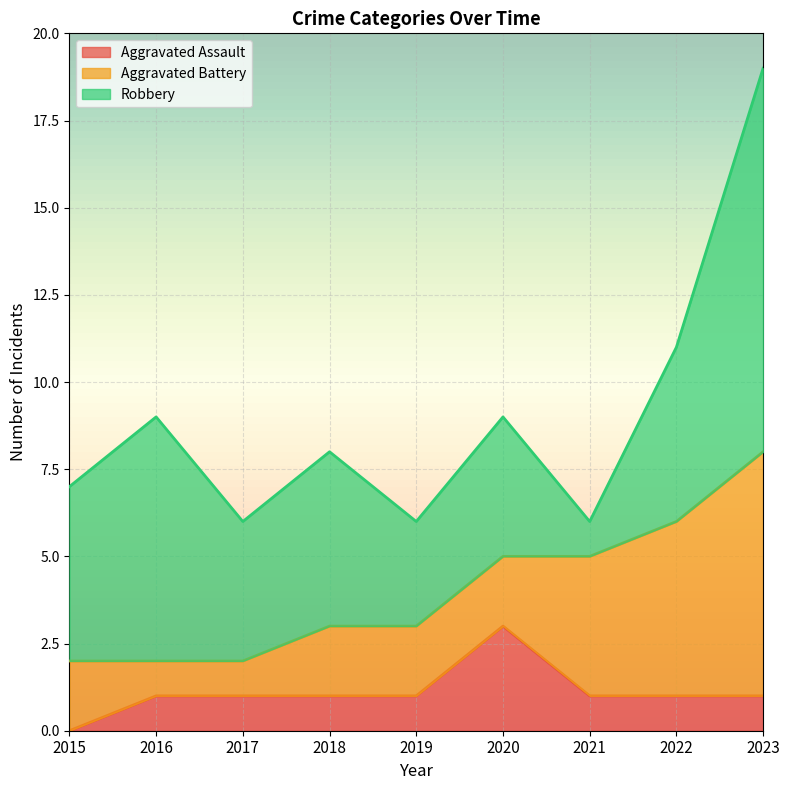

True or false: Robbery and Aggravated Assault cross at least once.

False